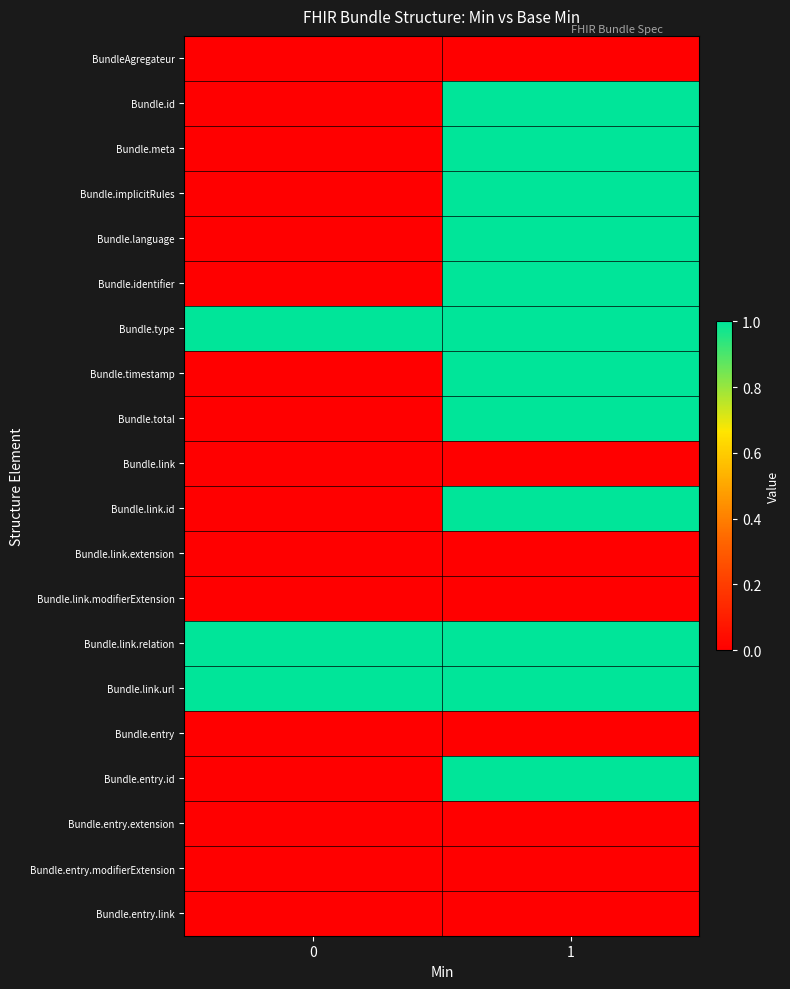

What is the total value across all series at 0?

3